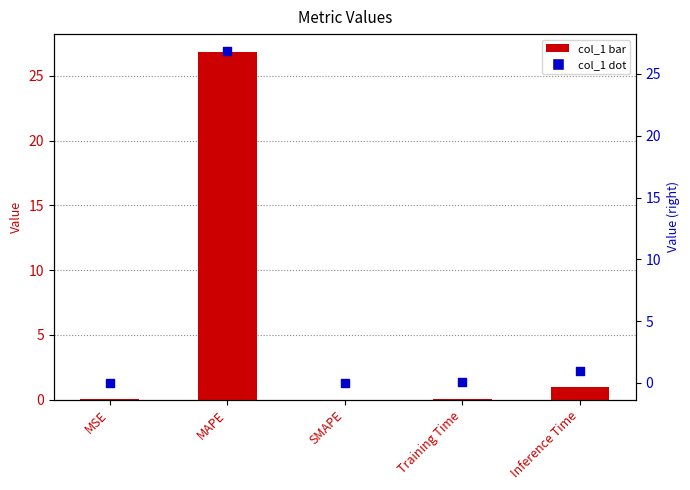

Which series has the largest Y range (max minus min)?

col_1